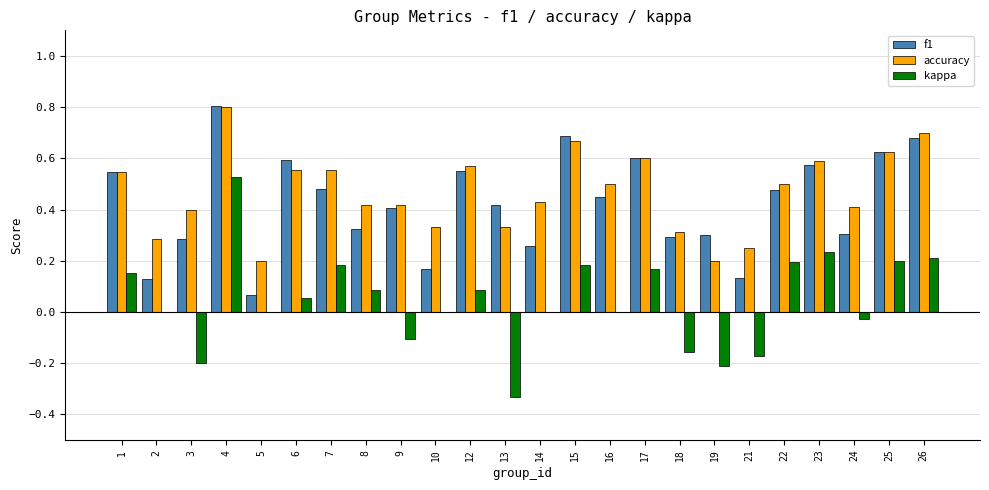

Which series has the largest total across all categories?

accuracy